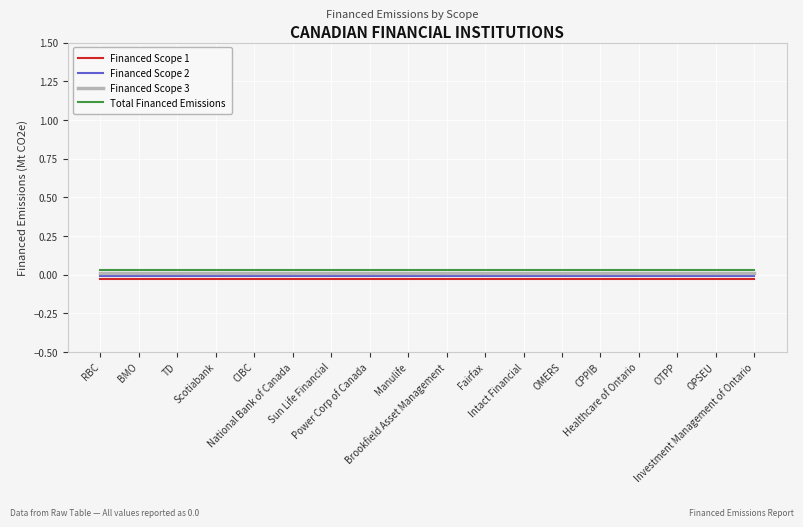

True or false: Financed Scope 3 and Financed Scope 1 cross at least once.

False